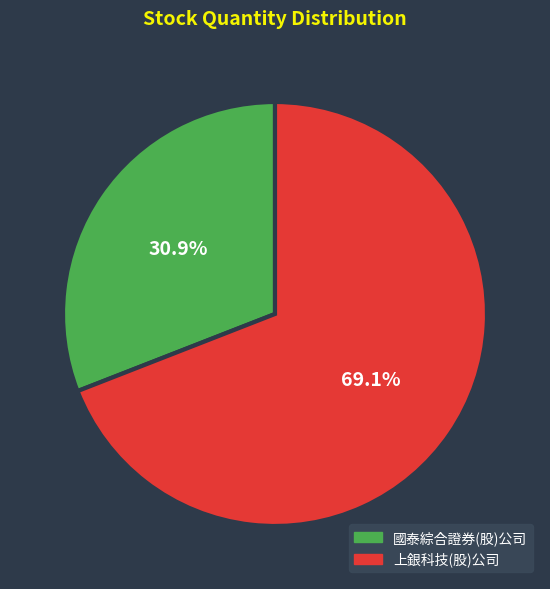

To the nearest percent, what portion does 國泰綜合證券(股)公司 represent?

31%